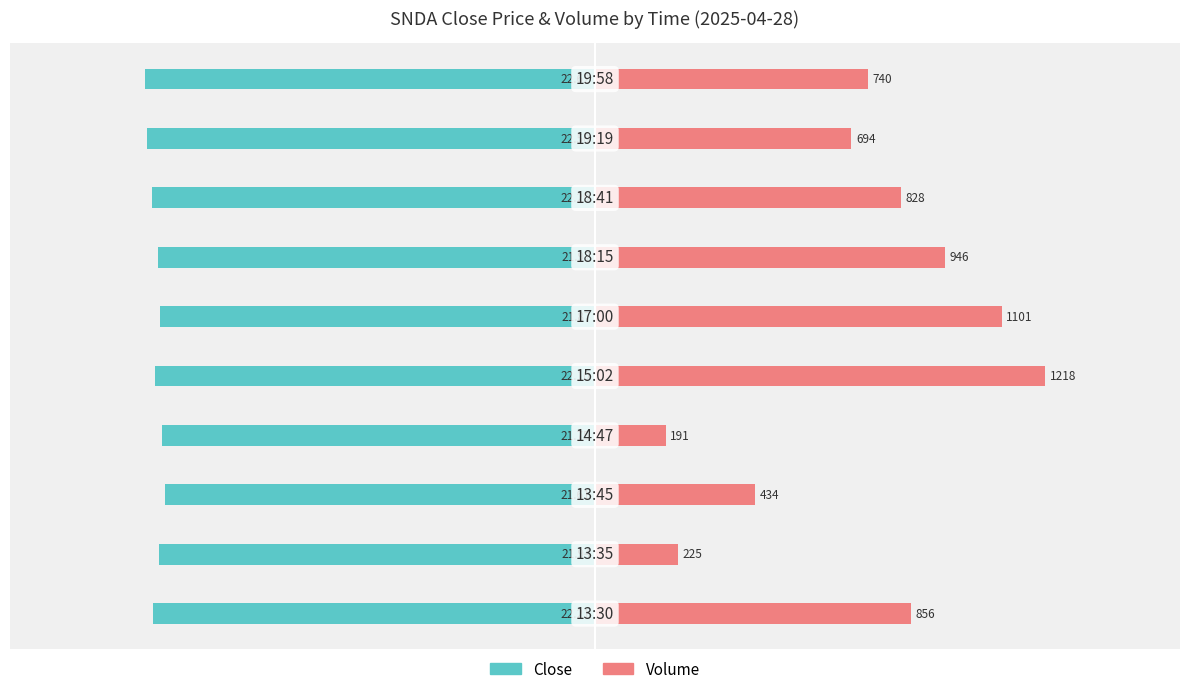

Which series has the largest range (max minus min)?

Volume